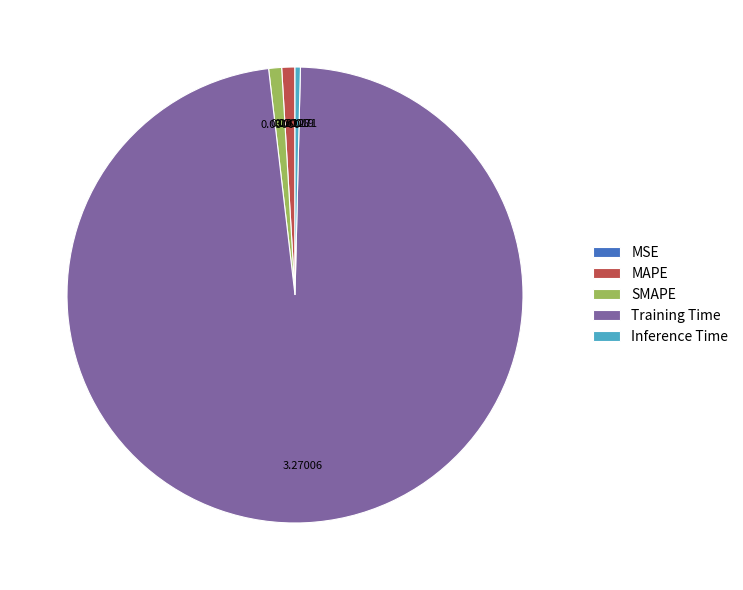

What is the largest slice in the pie chart?

Training Time